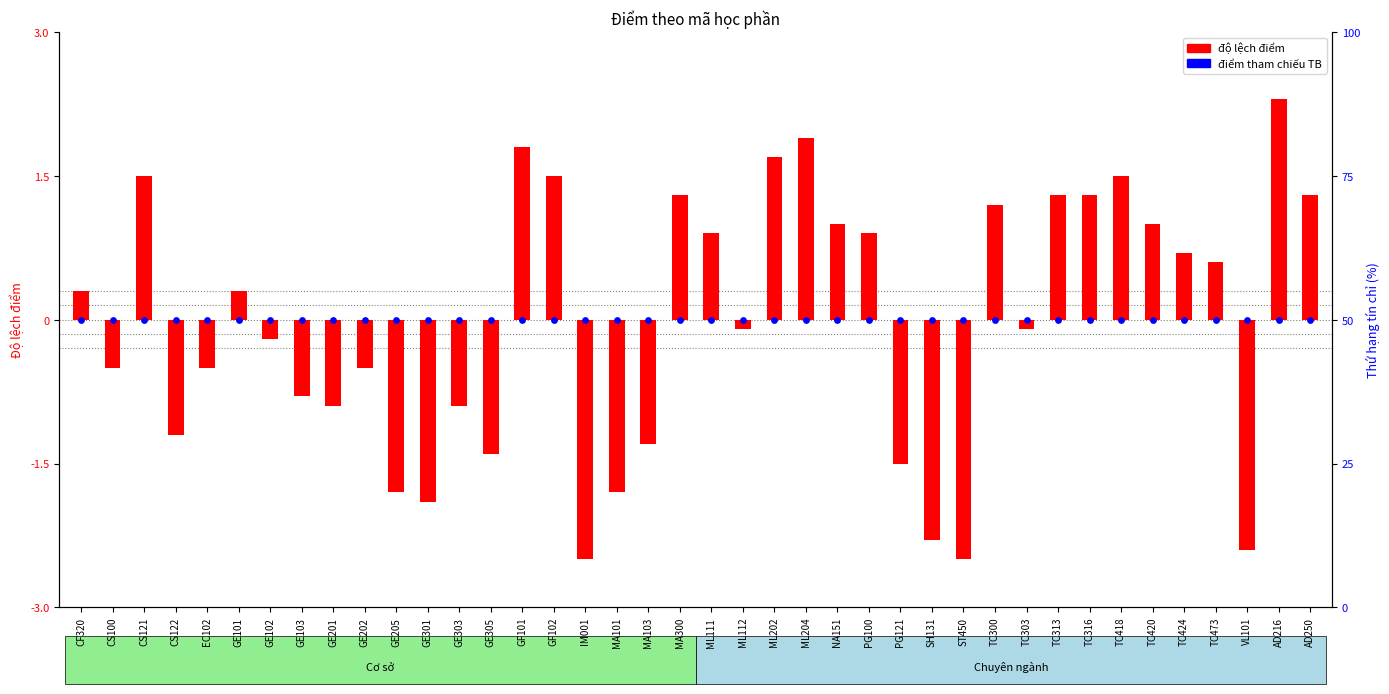

Which series contains the highest Y value?

deviation from mean